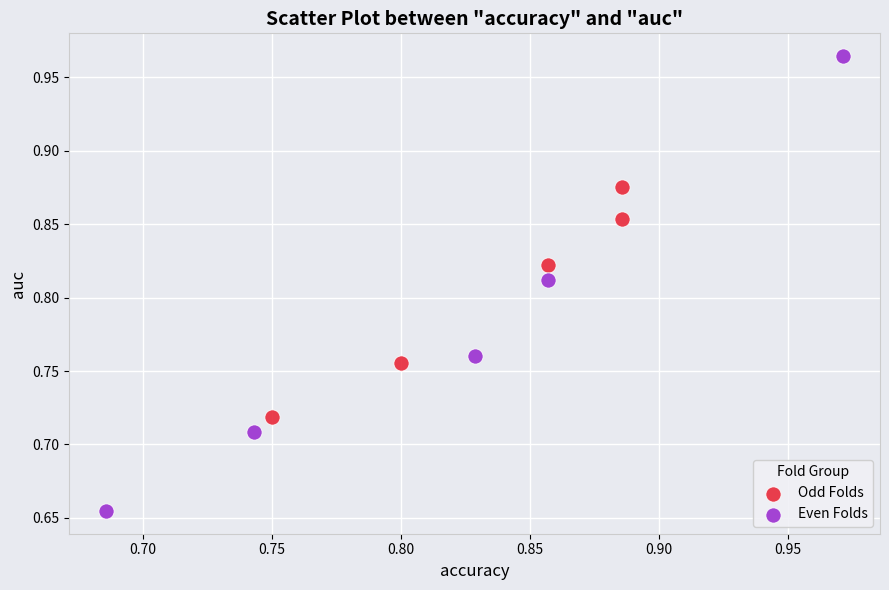

Which series contains the lowest Y value?

Even Folds